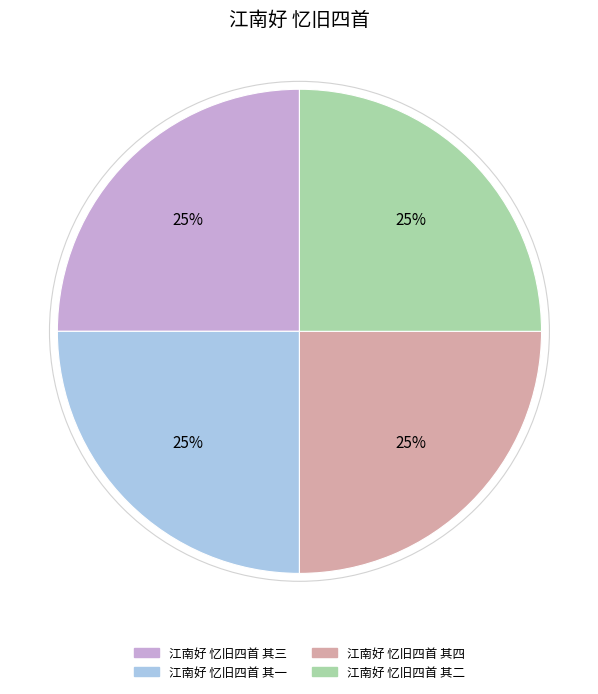

Count the number of slices in the pie.

4